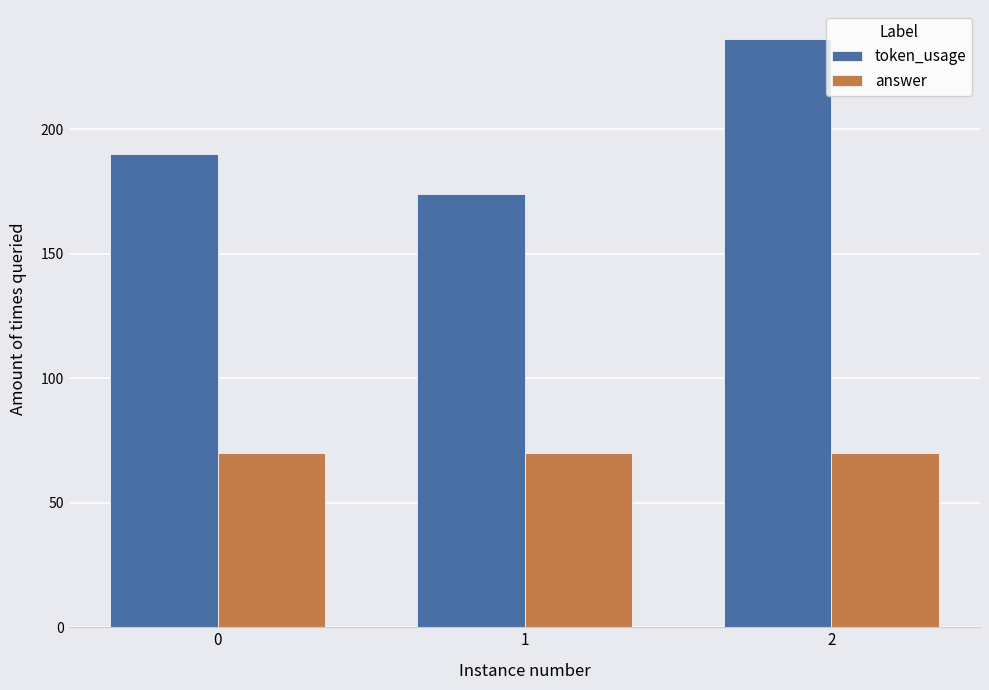

What are all the series names shown in the legend?

token_usage, answer